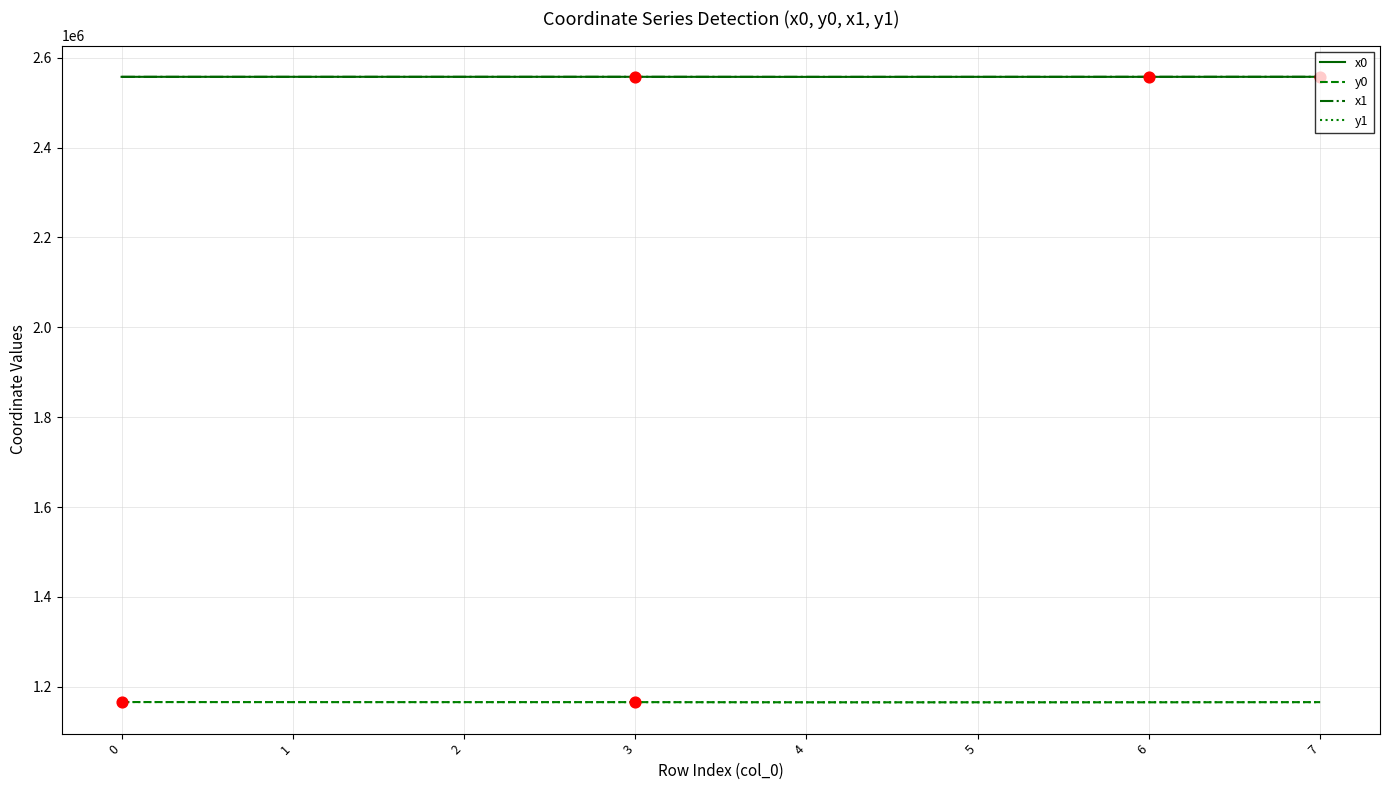

What is the difference between the highest and lowest values at 2?

1391678.3